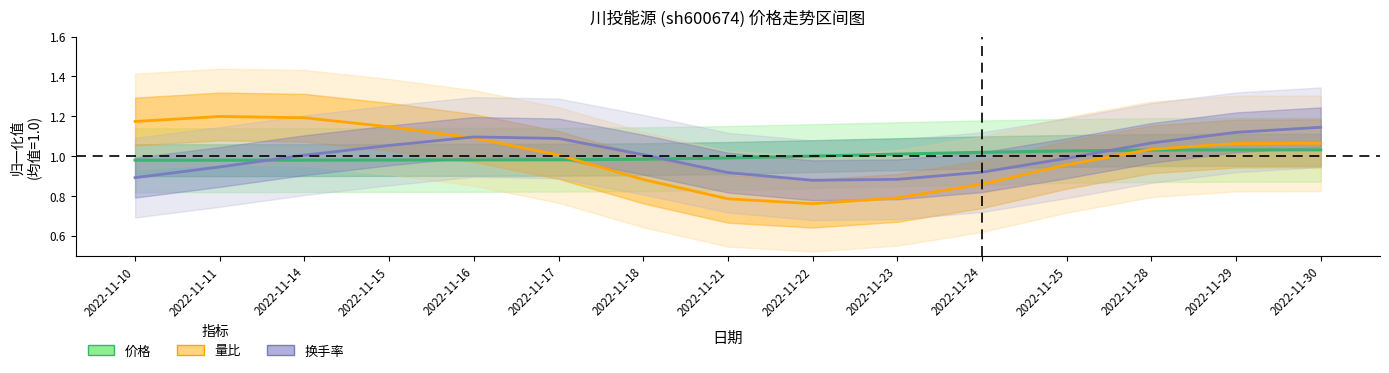

Where is 量比 (均值归一化) nearest to the value 0?

2022-11-22